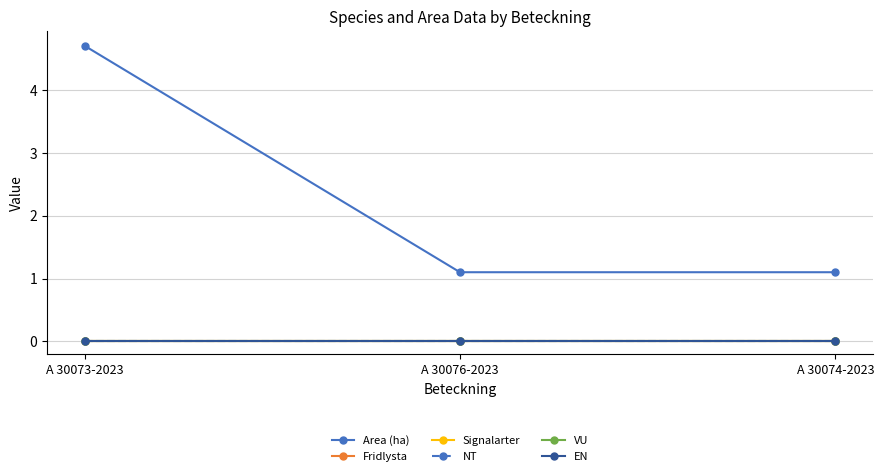

What is the difference between the maximum and minimum values in the Area (ha) series?

3.6